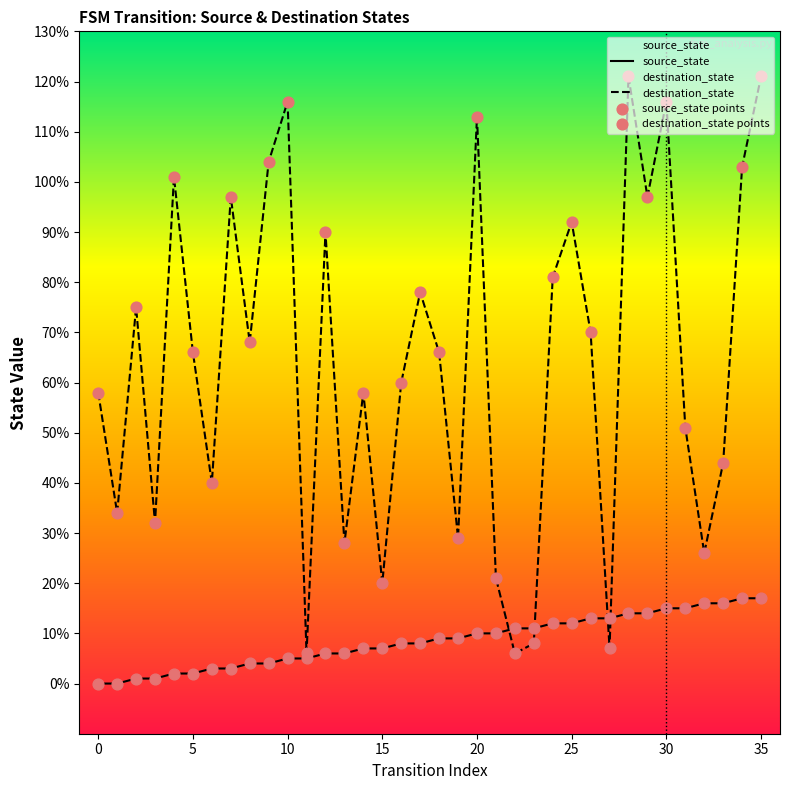

What is the total value across all series at 29?

222